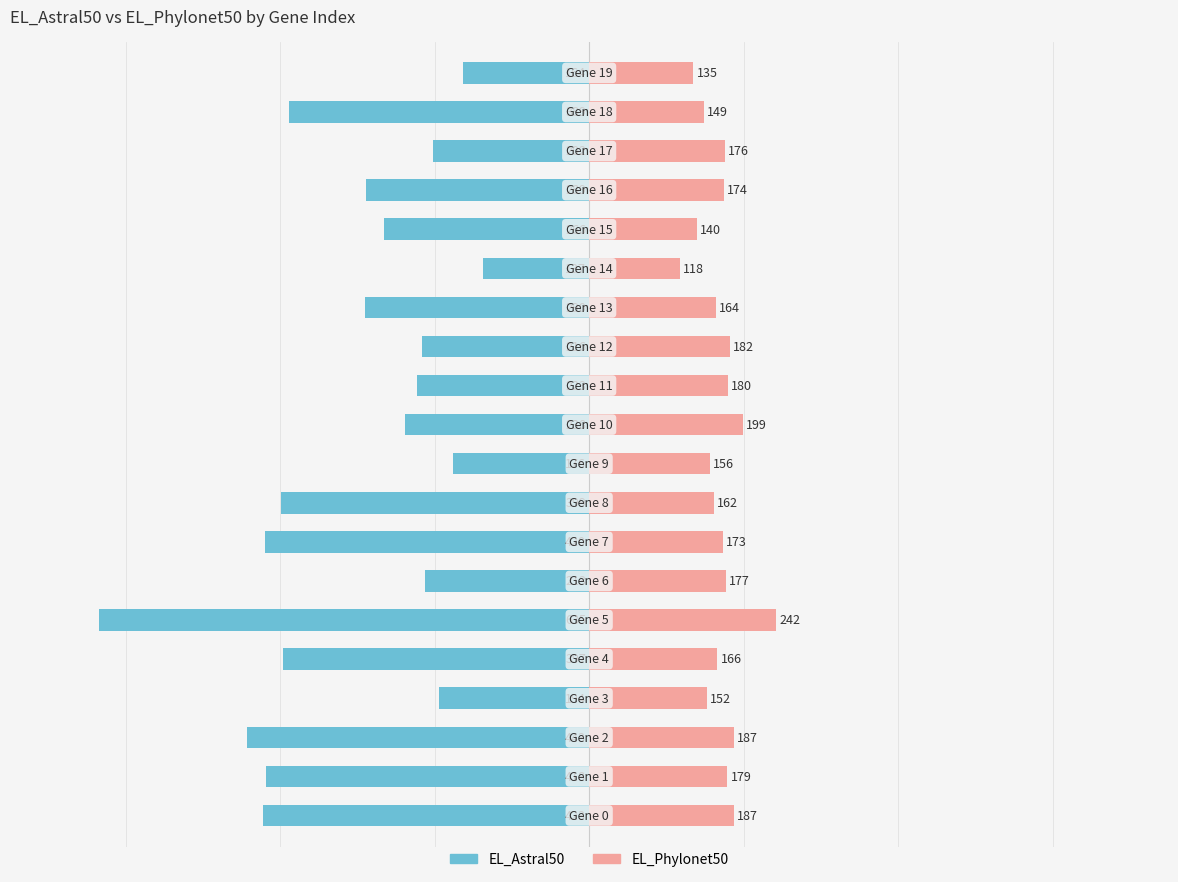

List the labels in order of EL_Phylonet50 value, smallest first.

14, 19, 15, 18, 3, 9, 8, 13, 4, 7, 16, 17, 6, 1, 11, 12, 0, 2, 10, 5